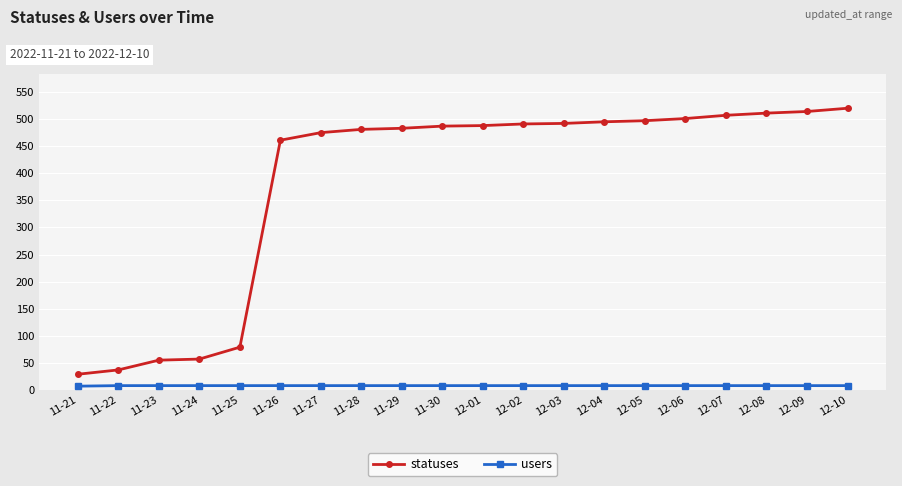

What is the average value of the statuses series?

383